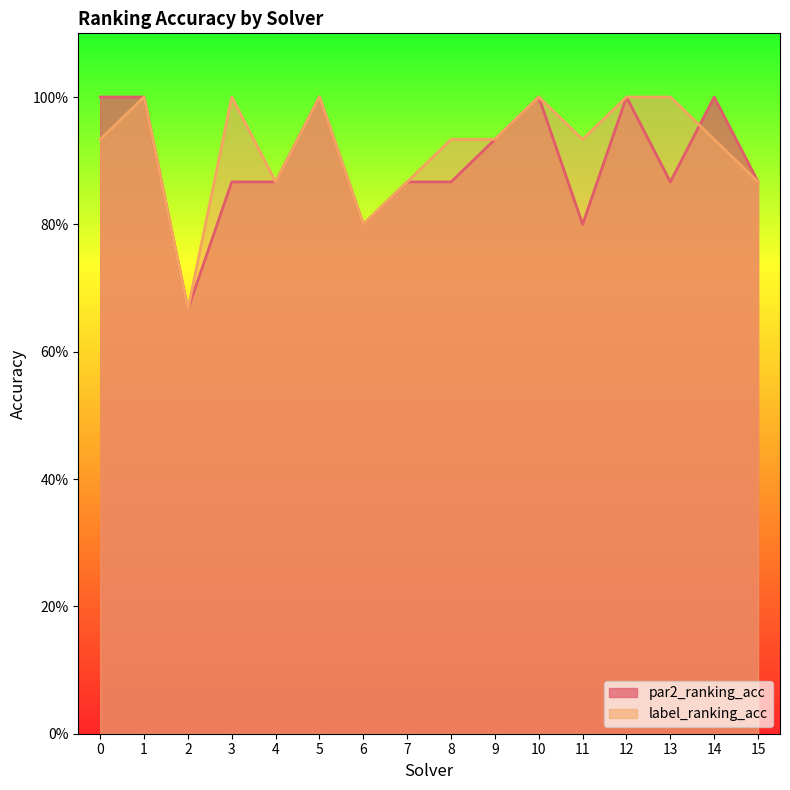

How many series are shown in this chart?

2